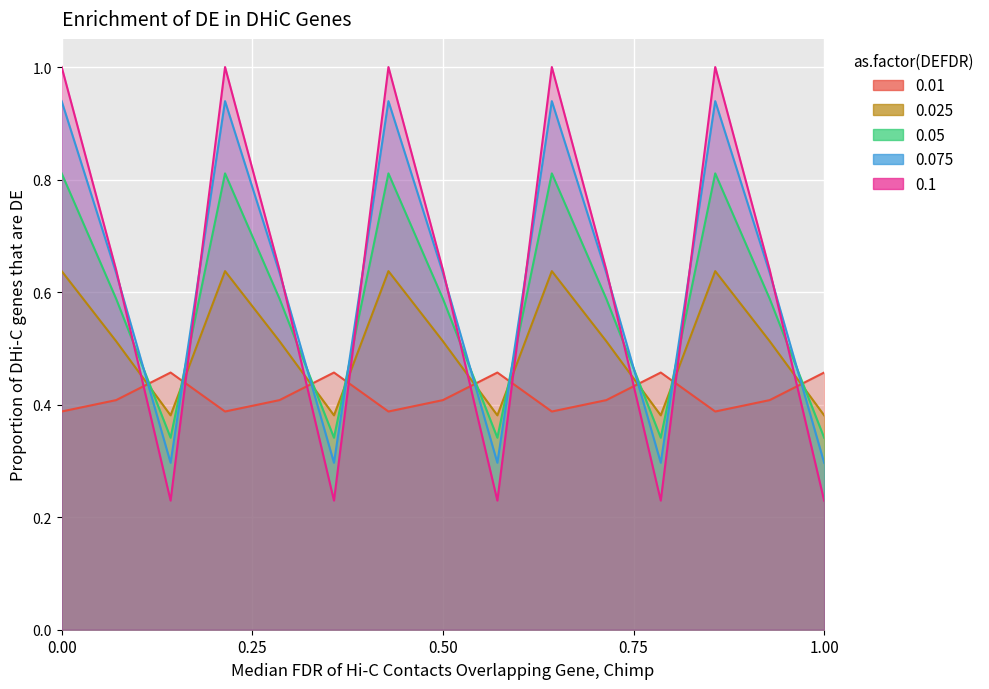

At how many categories does at least one series exceed 0?

15